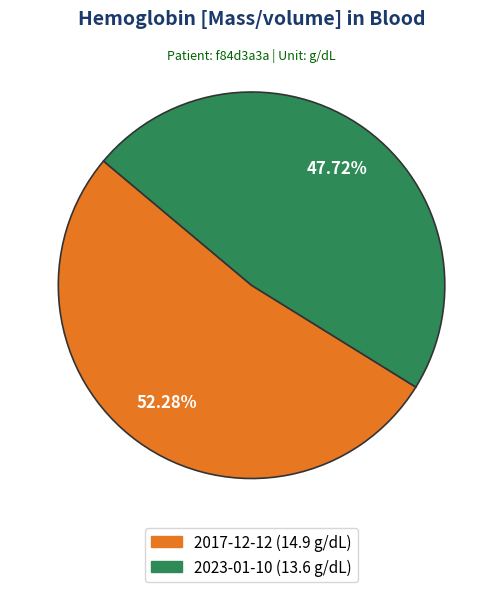

How many slices are in this pie chart?

2